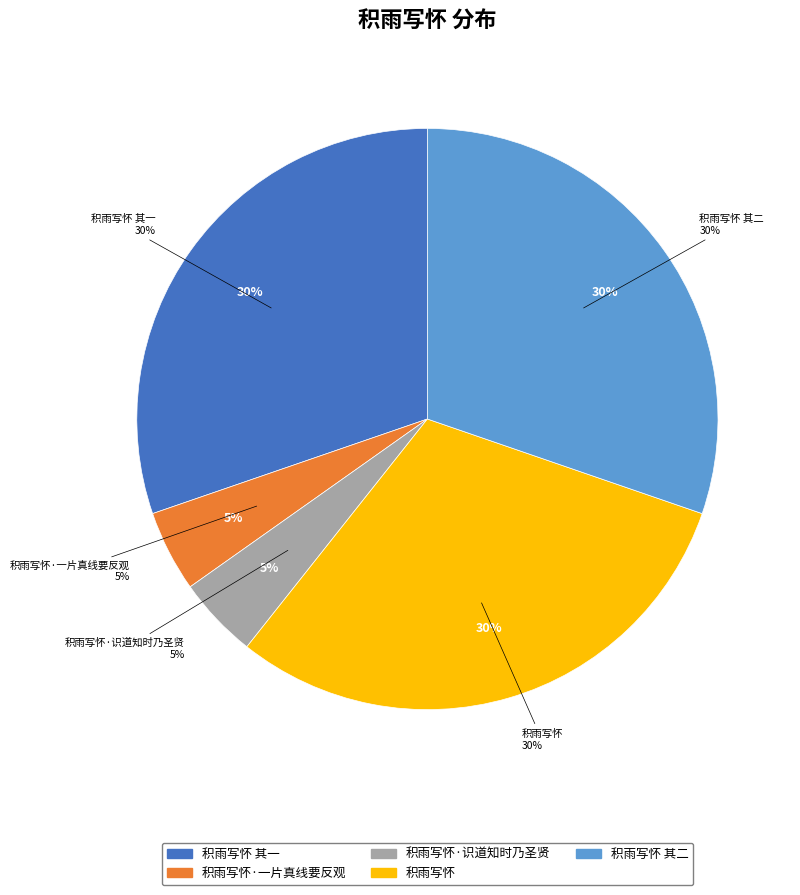

Does any single category account for the majority?

No